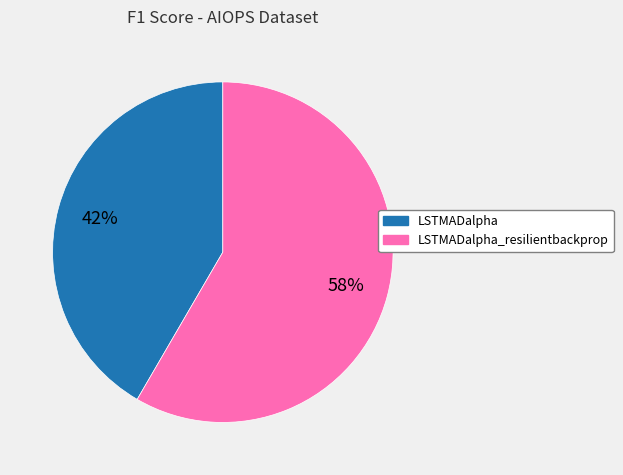

Does any single category account for the majority?

Yes